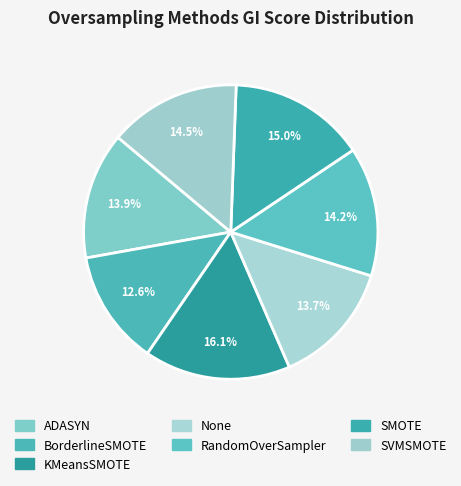

What is the largest slice in the pie chart?

KMeansSMOTE